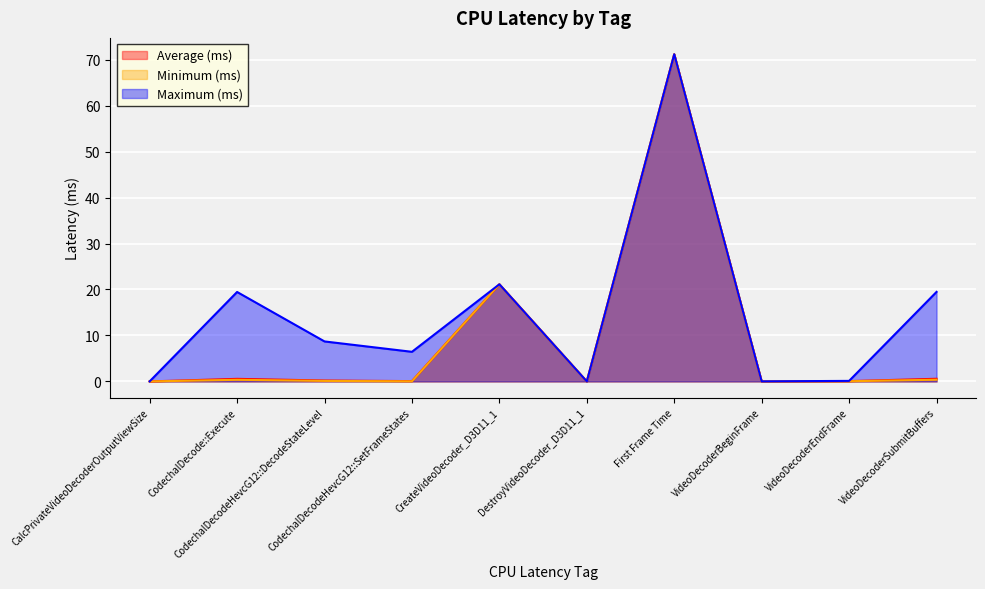

What is the label of the 10th point from the left?

VideoDecoderSubmitBuffers